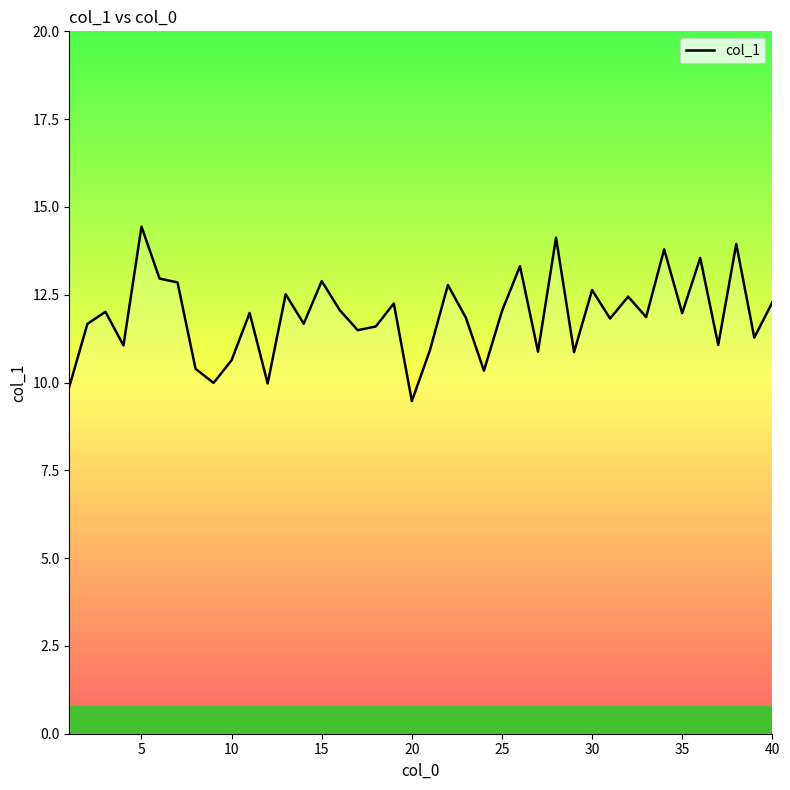

What is the highest value of the col_1 series?

14.4